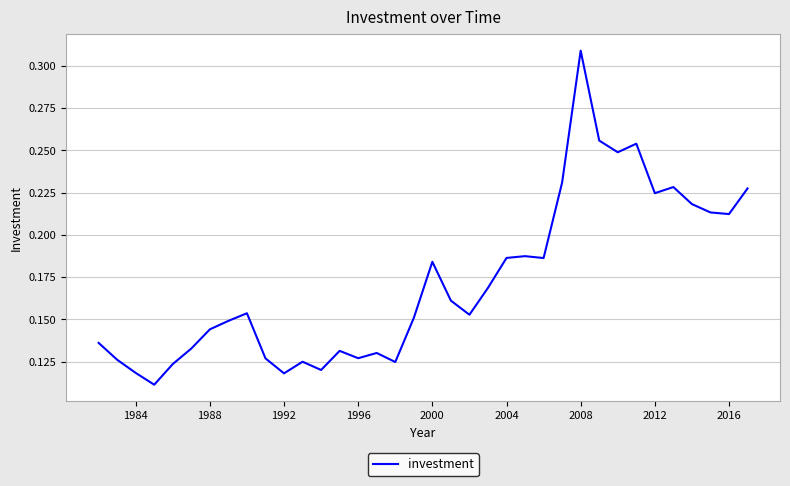

How many distinct data groups are displayed?

1